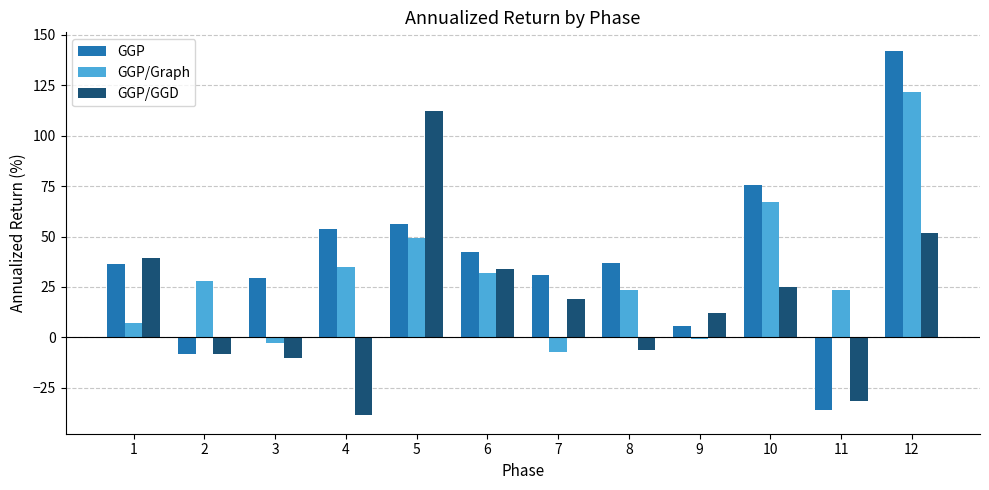

Which category has the lowest value across all series?

4